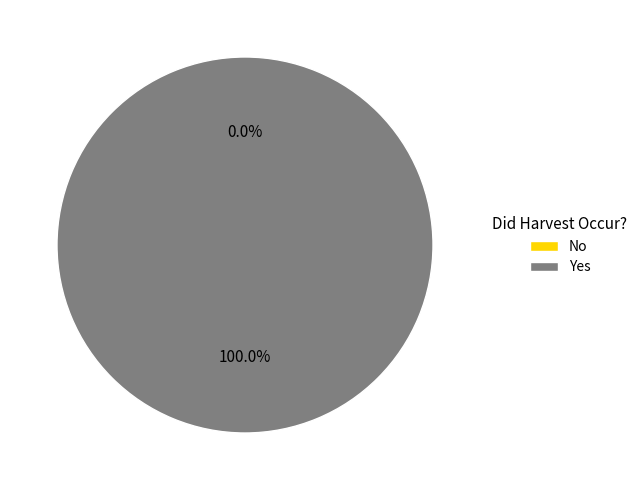

How many slices are in this pie chart?

2